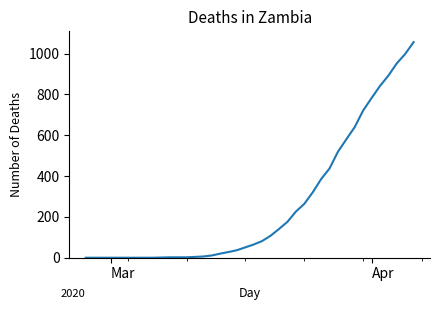

How many lines are shown in the chart?

1